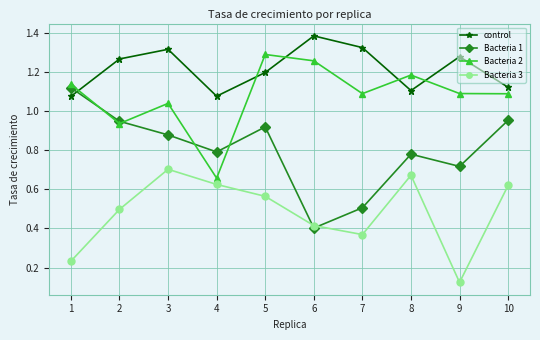

Where is the first local maximum for control?

3